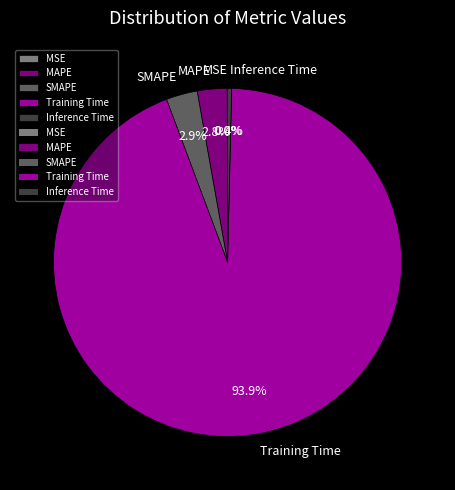

Which has a higher value, SMAPE or Training Time?

Training Time